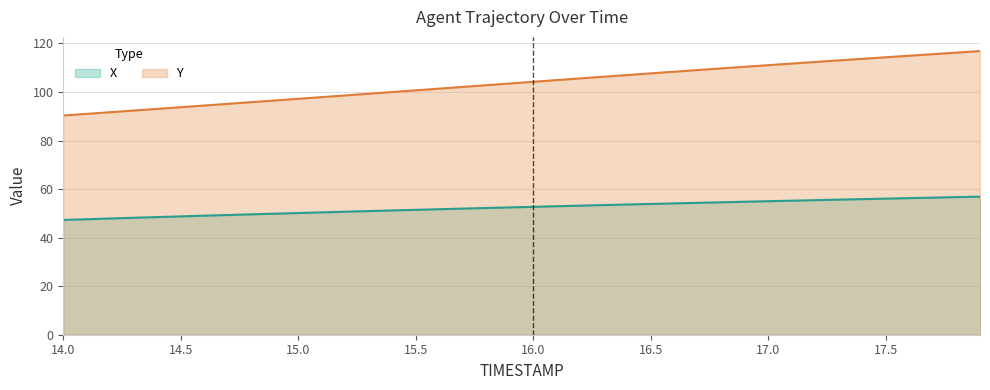

What is the maximum value for X?

56.9